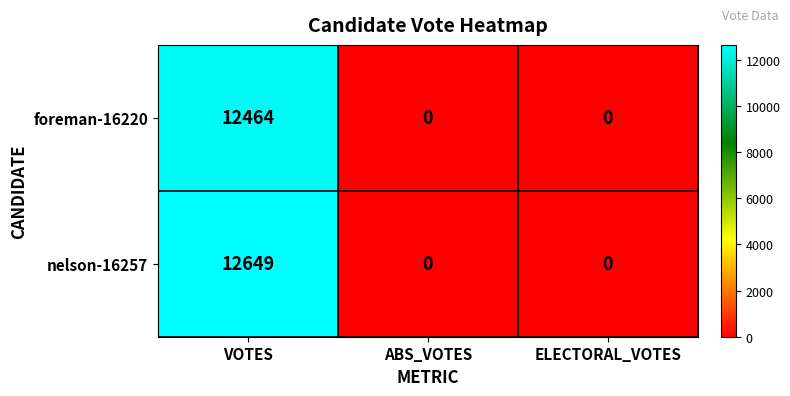

The value of foreman-16220 at VOTES is 12464. True or false?

True